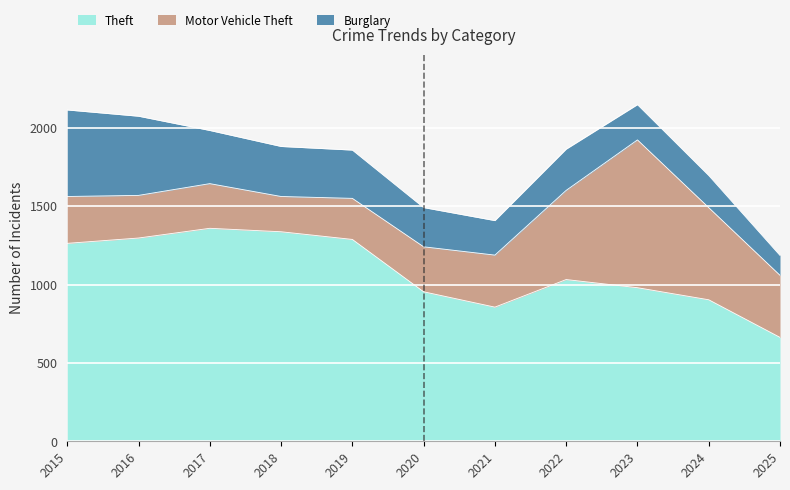

What is the minimum value shown in the chart?

127